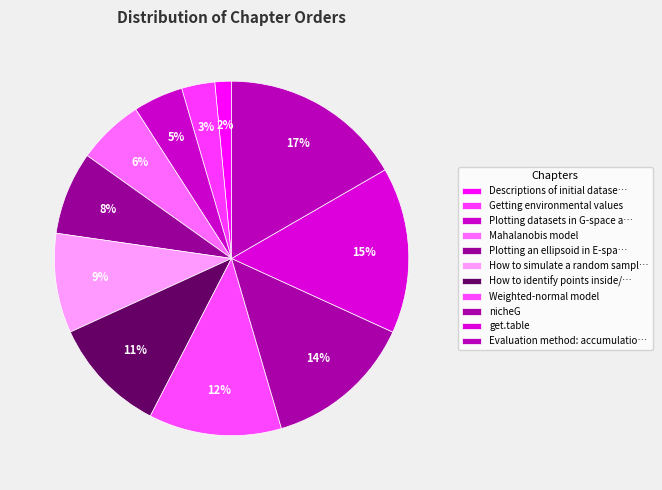

How many slices are in this pie chart?

11